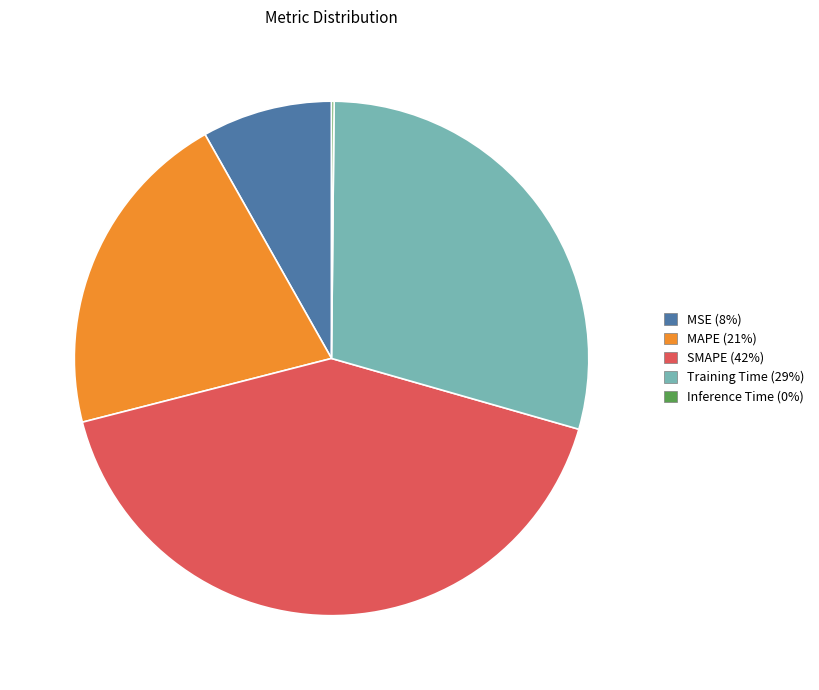

Does SMAPE account for over 50% of the chart?

No